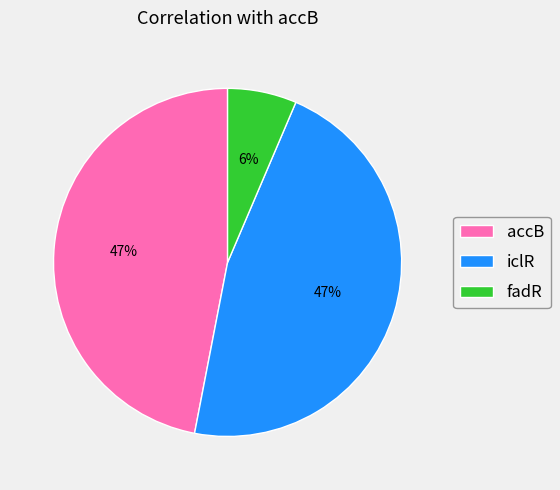

Is there any slice that represents more than half of the pie?

No